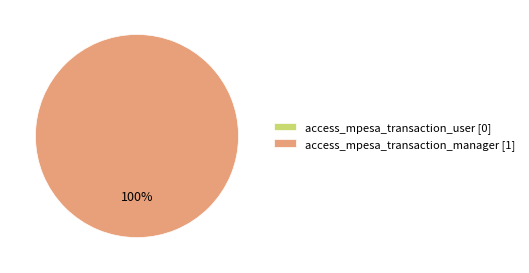

Is access_mpesa_transaction_manager the majority of the pie?

Yes